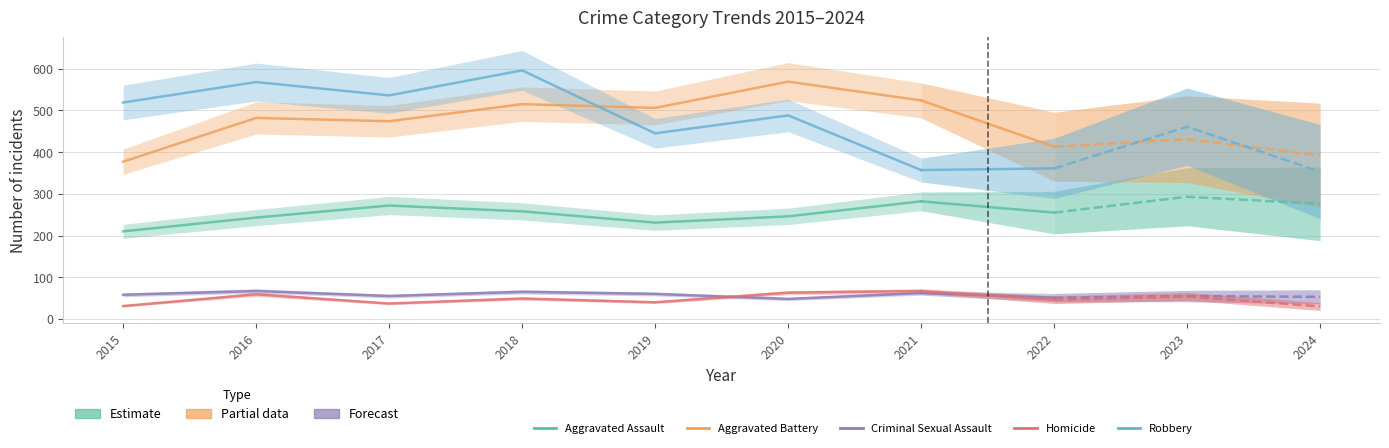

Rank the series by their maximum value, from highest to lowest.

Robbery, Aggravated Battery, Aggravated Assault, Criminal Sexual Assault, Homicide